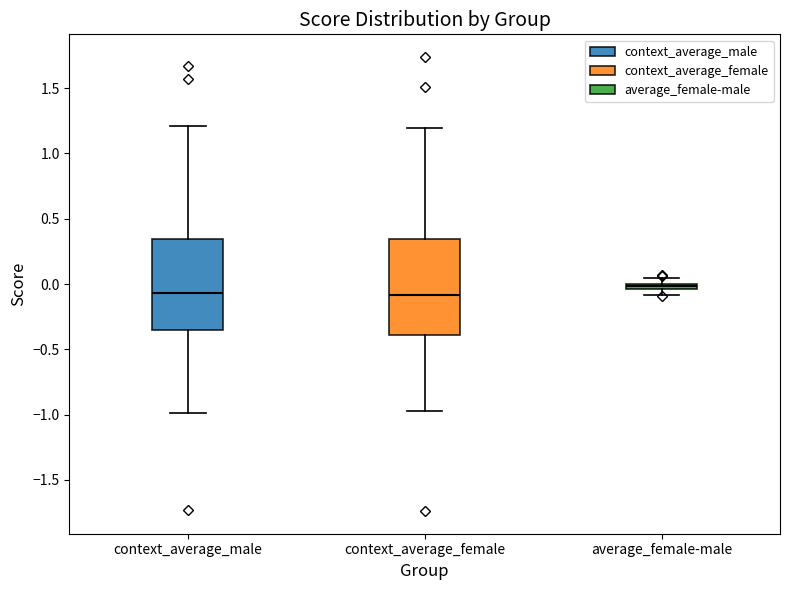

Where is the upper edge of the box for average_female-male on the y-axis? The values are not printed on the chart, so give them approximately, as read against the axis.

0.00